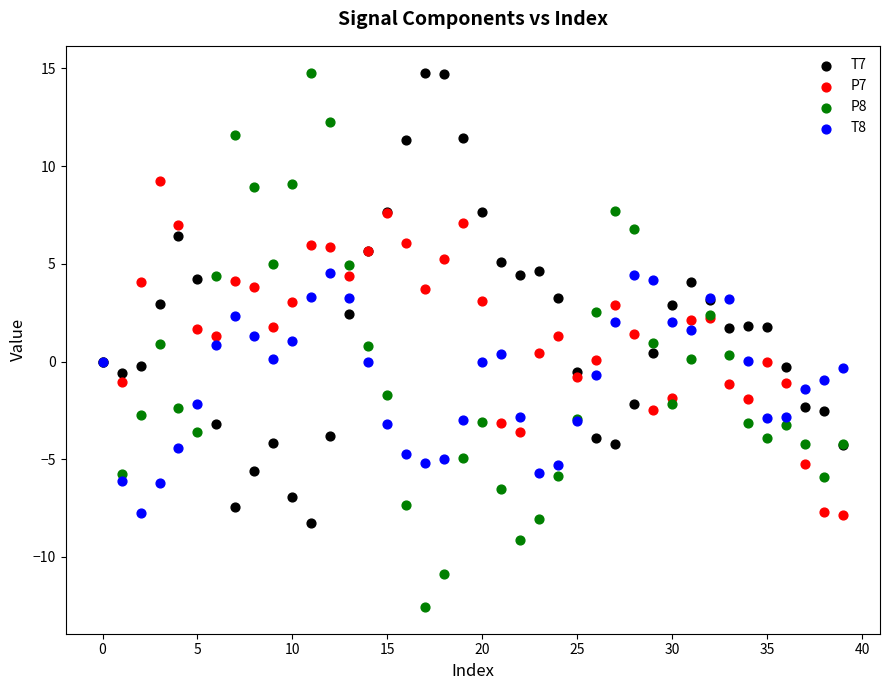

Which series contains the lowest Y value?

P8